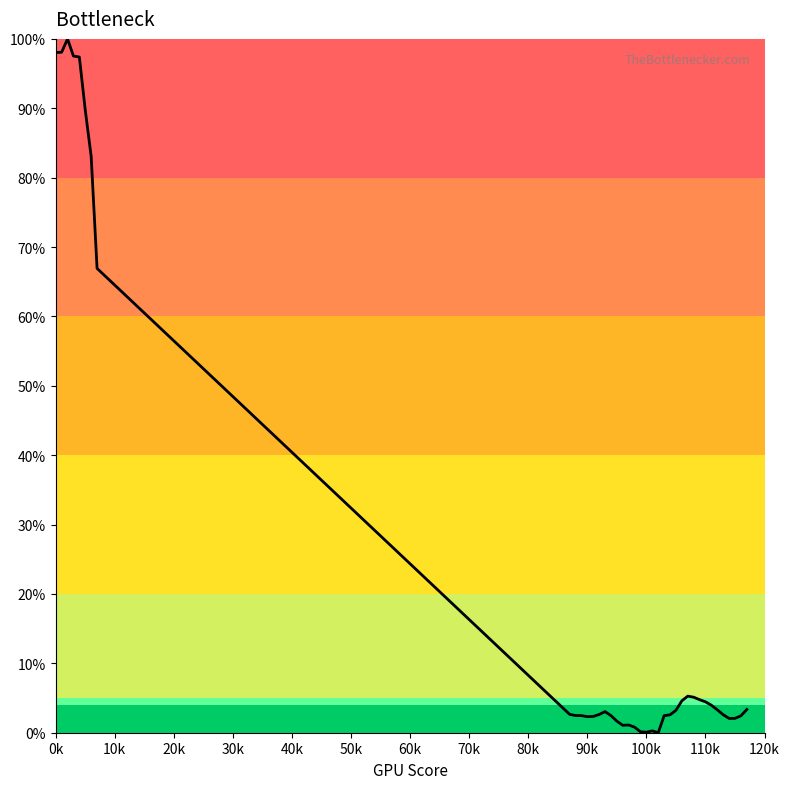

What is the greatest value displayed?

100.0